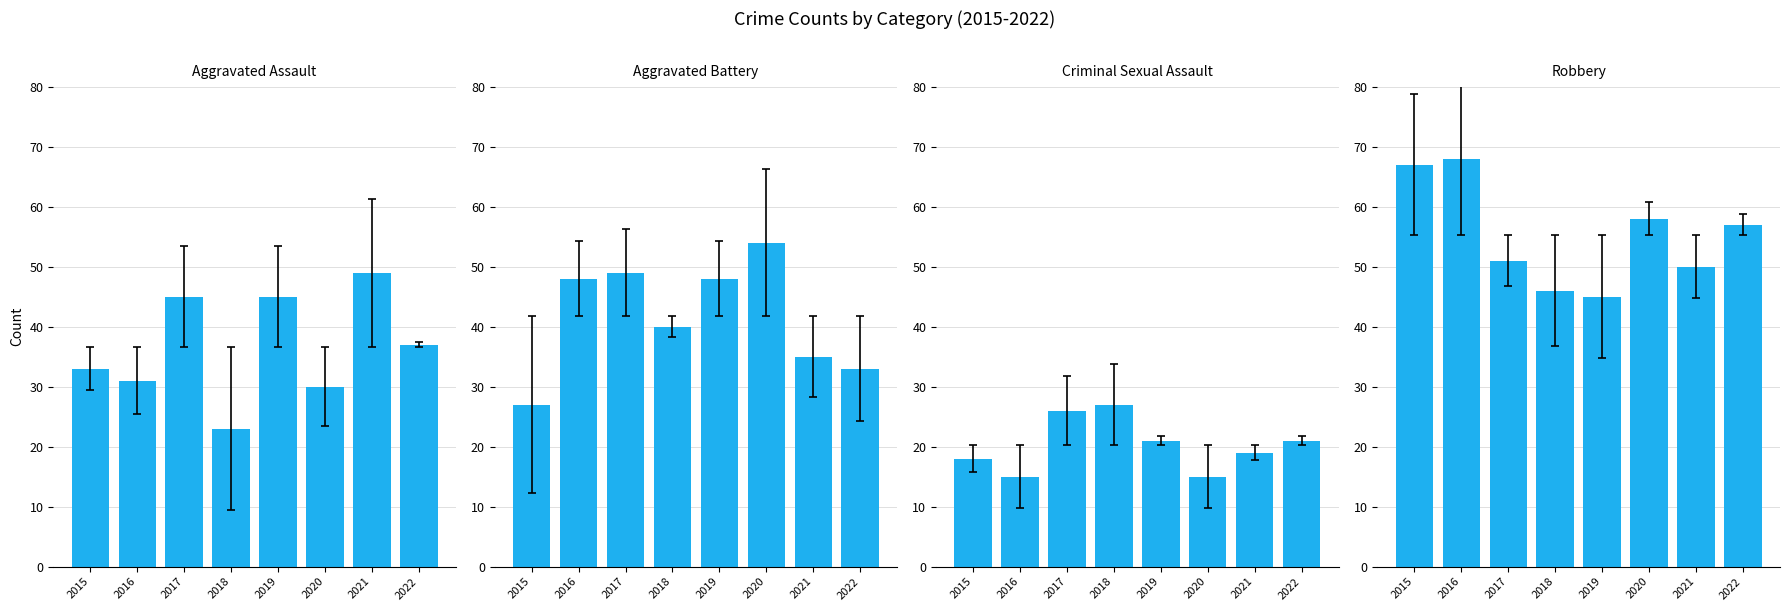

What is the smallest value displayed?

15